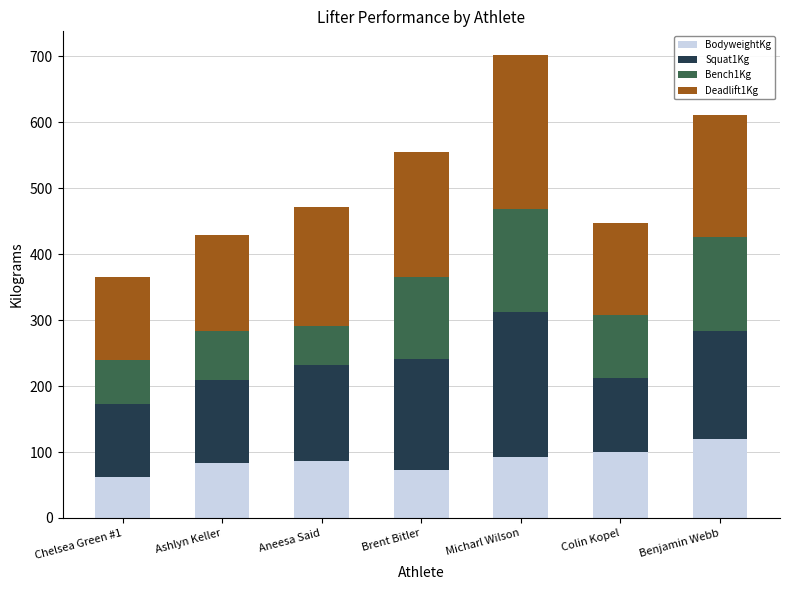

True or false: BodyweightKg has a value of 100.1 at Colin Kopel.

True